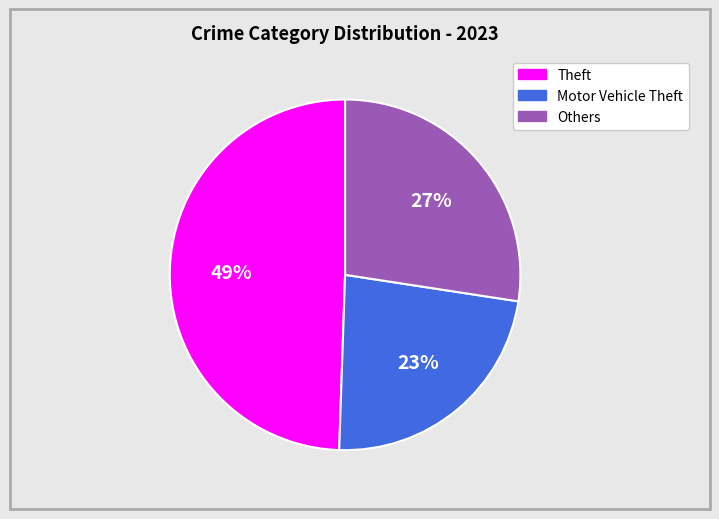

Is there a majority slice in this chart?

No